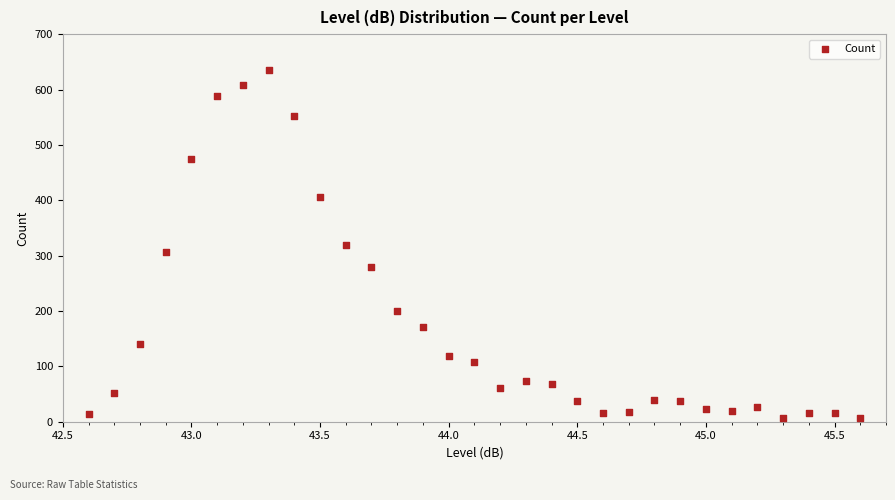

What is the range of Y values (max minus min)?

629